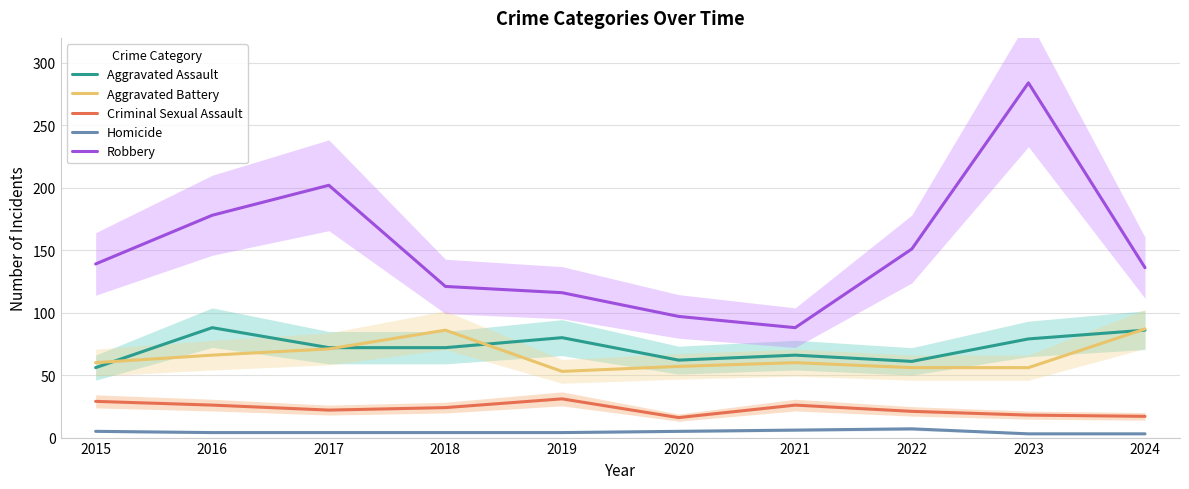

True or false: Aggravated Assault and Criminal Sexual Assault intersect in this chart.

False